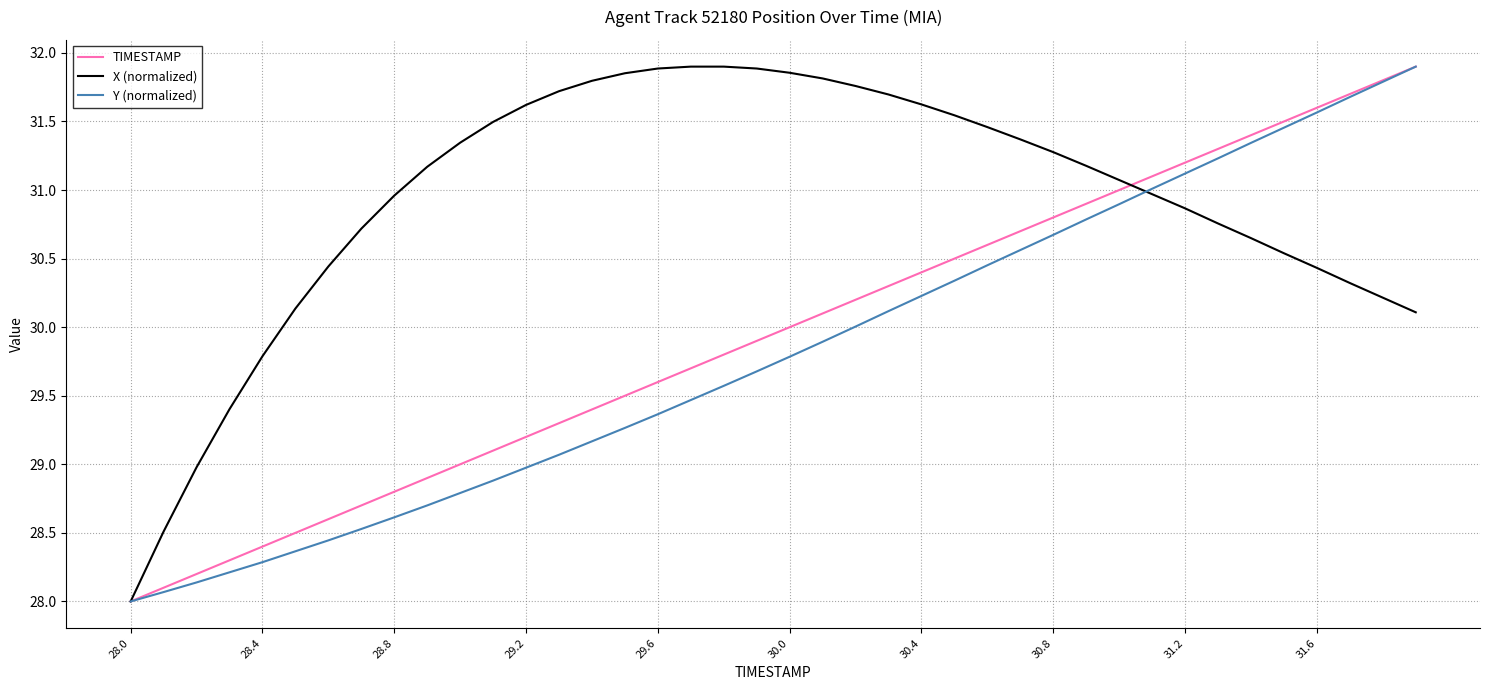

What is the minimum value shown in the chart?

28.0